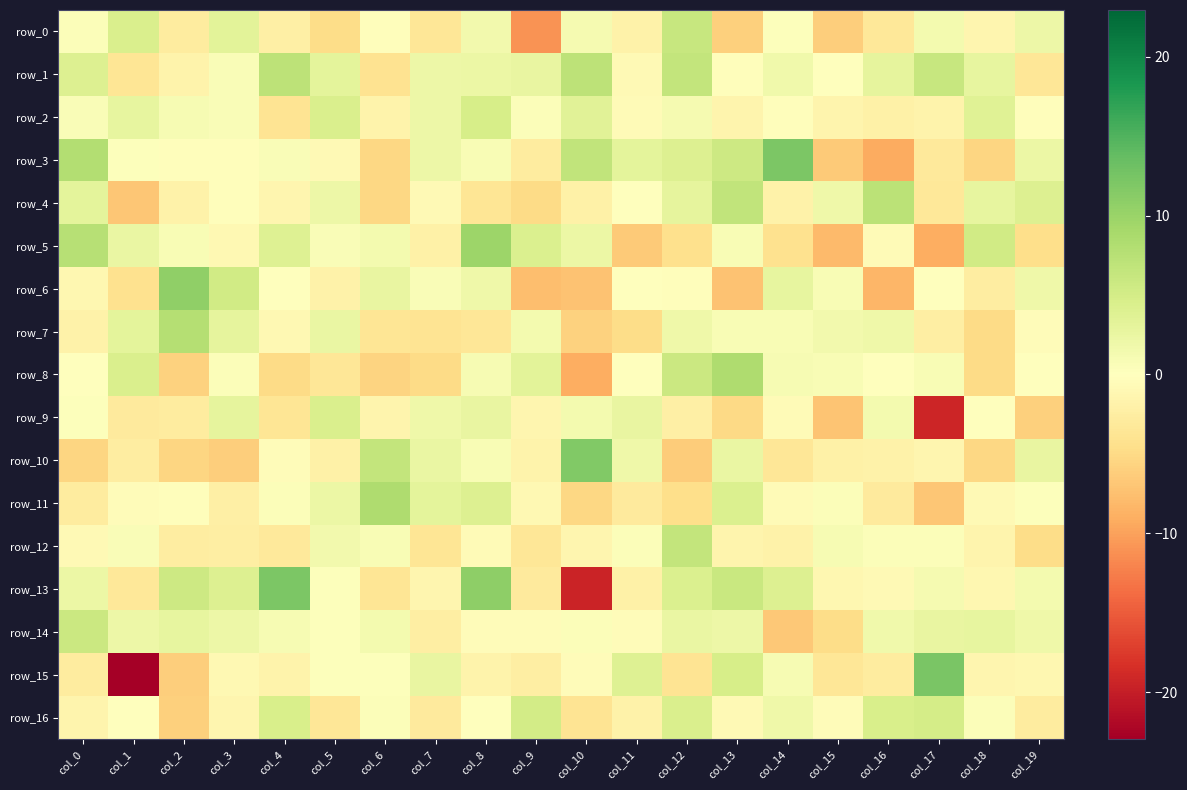

How many positive values does the row_16 series have?

10